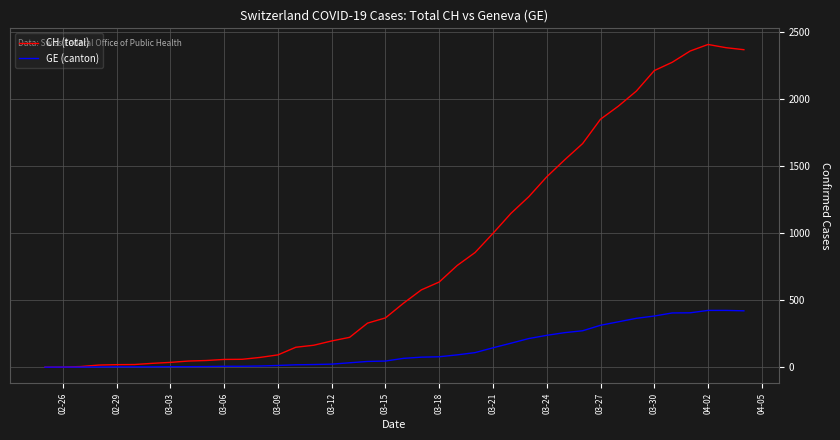

What is the average value of the GE (canton) series?

136